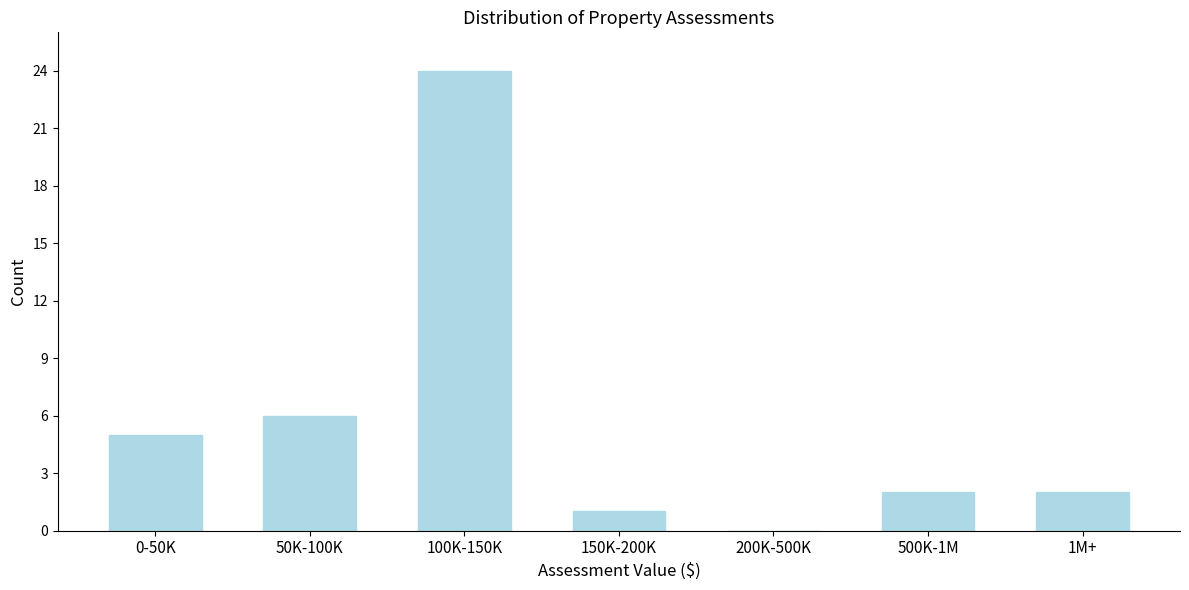

Reading right to left, list all the values displayed in this chart.

1M+=2	500K-1M=2	200K-500K=0	150K-200K=1	100K-150K=24	50K-100K=6	0-50K=5